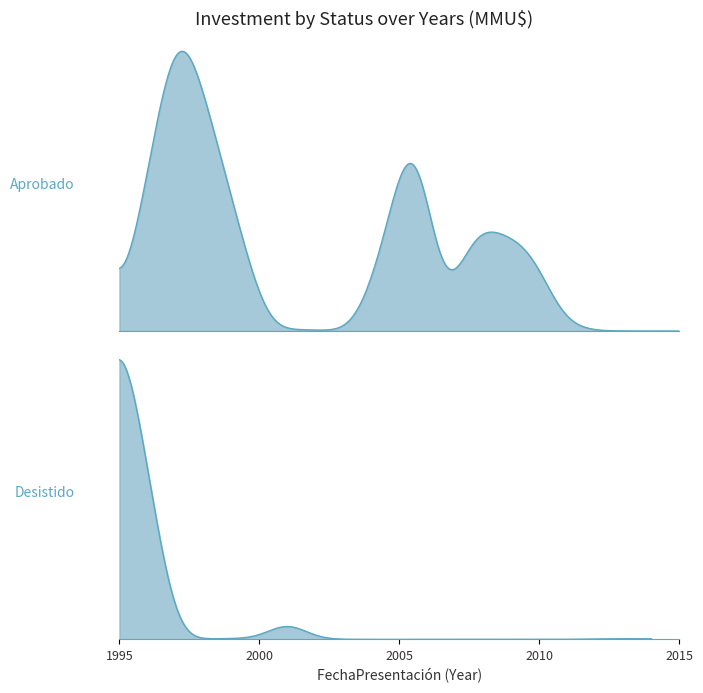

Is it true that Aprobado equals 0 at 8?

True